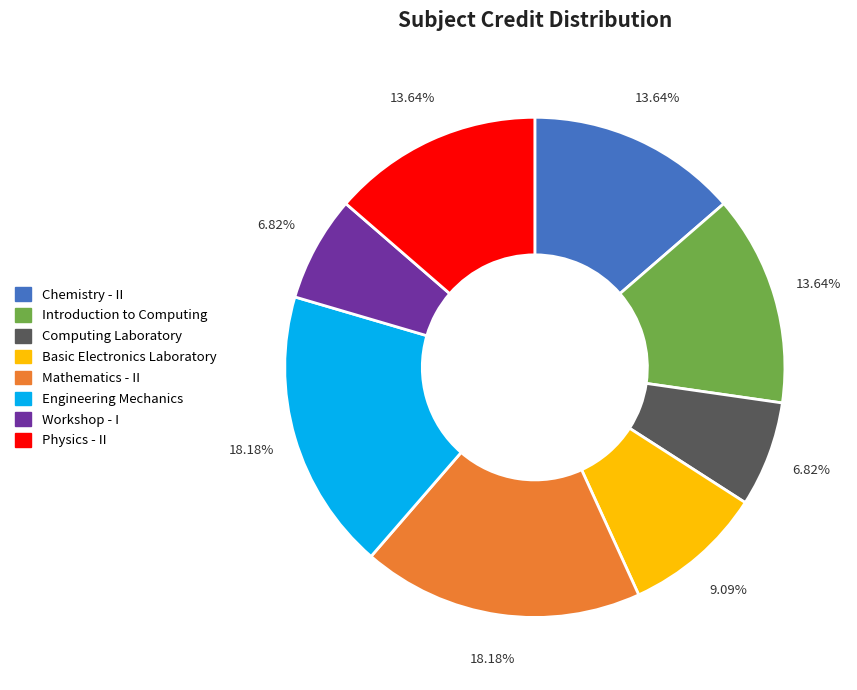

True or false: Basic Electronics Laboratory accounts for 22% of the total.

False